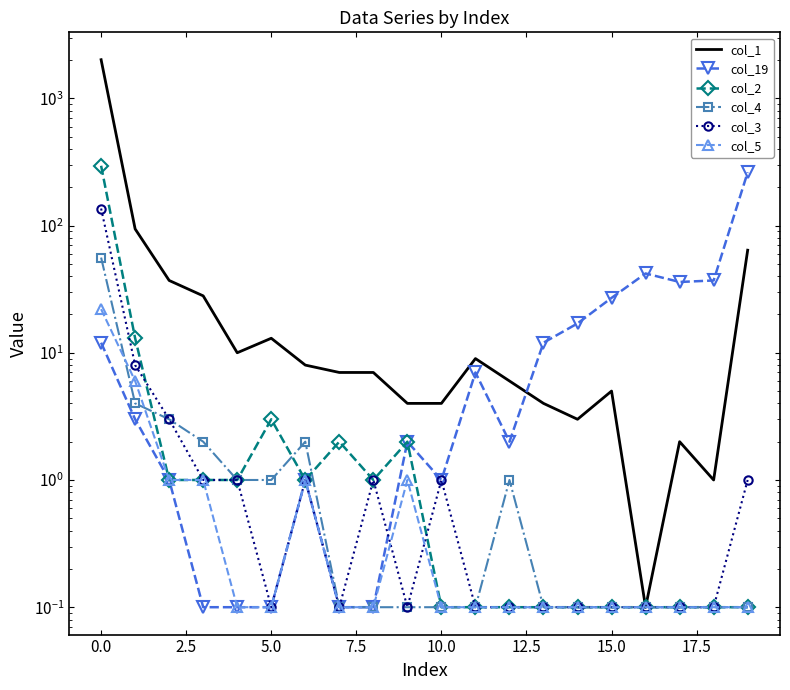

How many lines are shown in the chart?

6